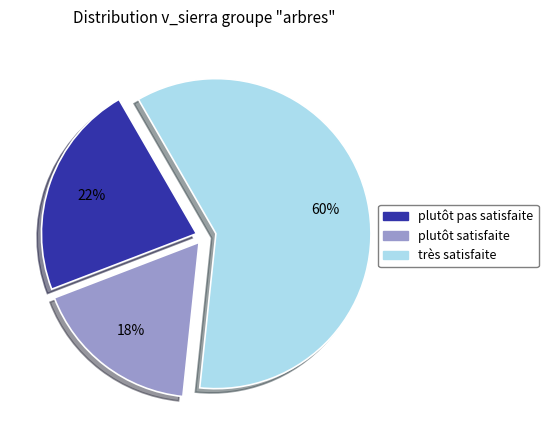

To the nearest percent, what is the average slice percentage?

33%